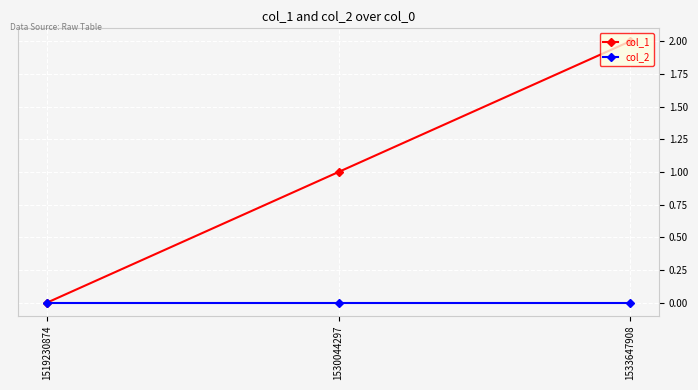

How many series are shown in this chart?

2